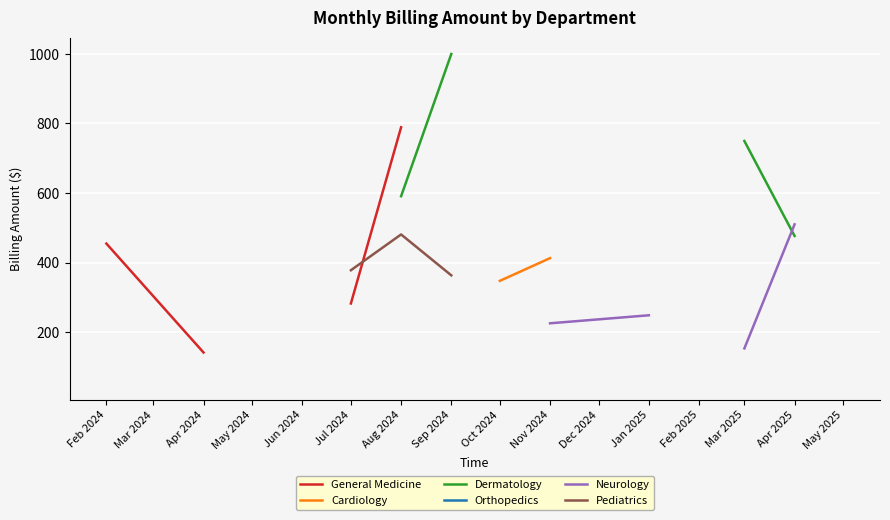

How many data points in Orthopedics are above 357?

3